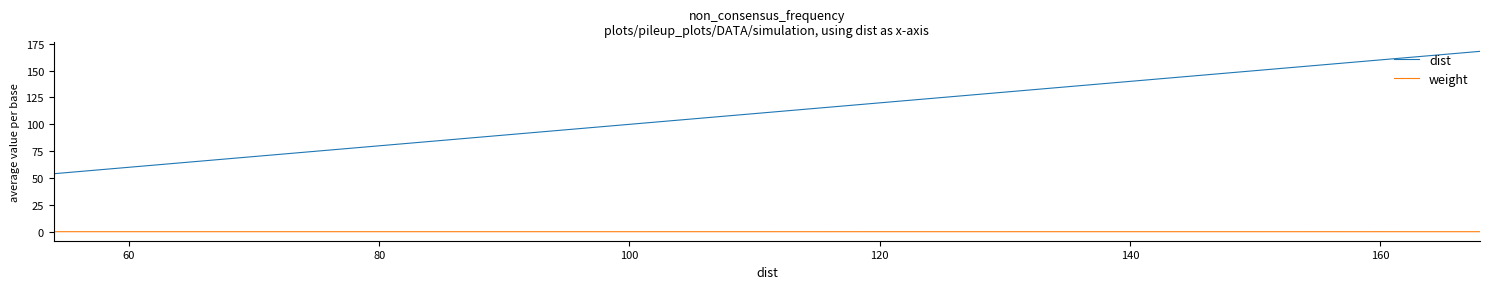

List the series in order of their overall mean, highest first.

dist, weight